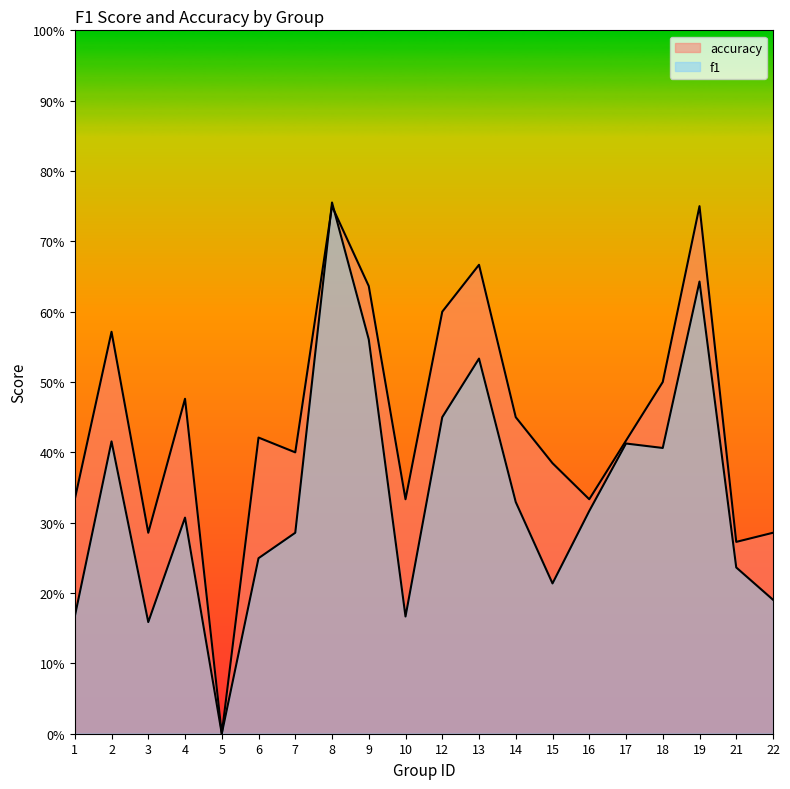

What value does the f1 series have at 18?

0.4